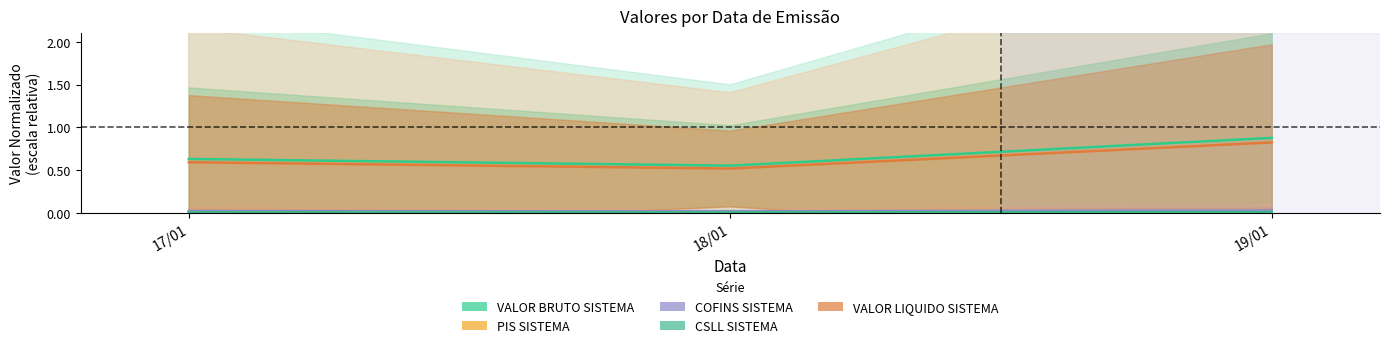

List the labels in order of CSLL SISTEMA value, largest first.

19/01, 17/01, 18/01